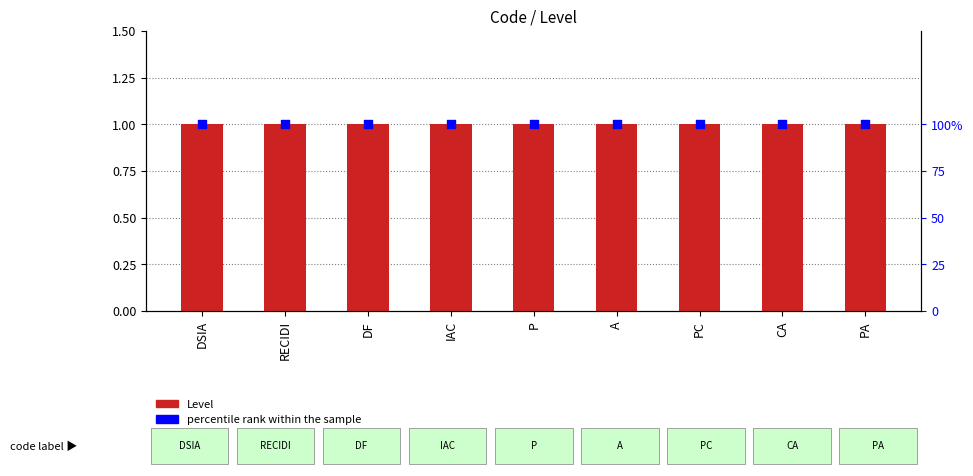

What is the total value across all series at PA?

101